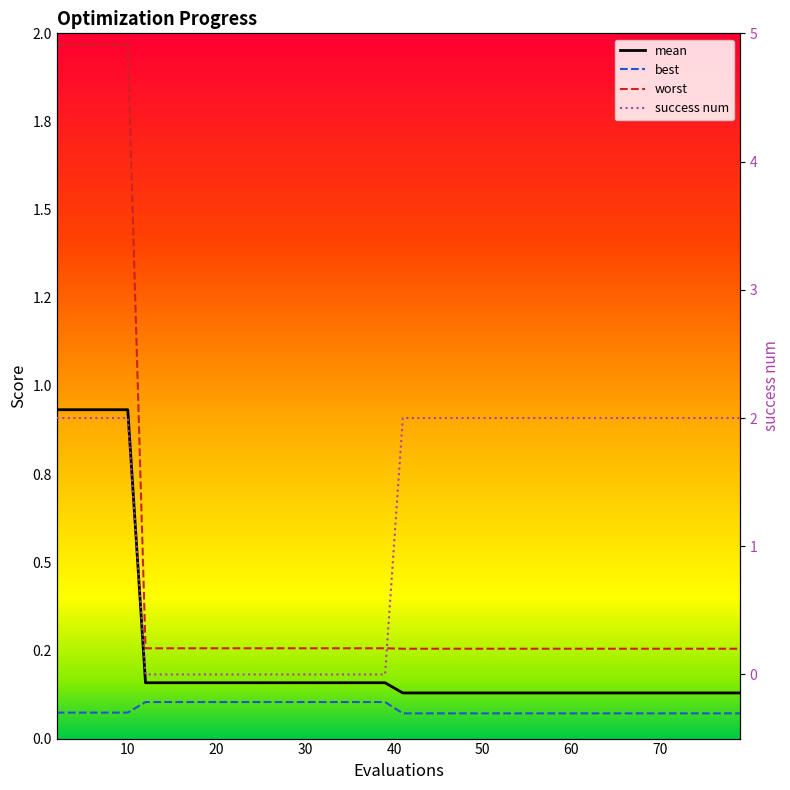

Rank the series at 49 from highest to lowest value.

success num, worst, mean, best